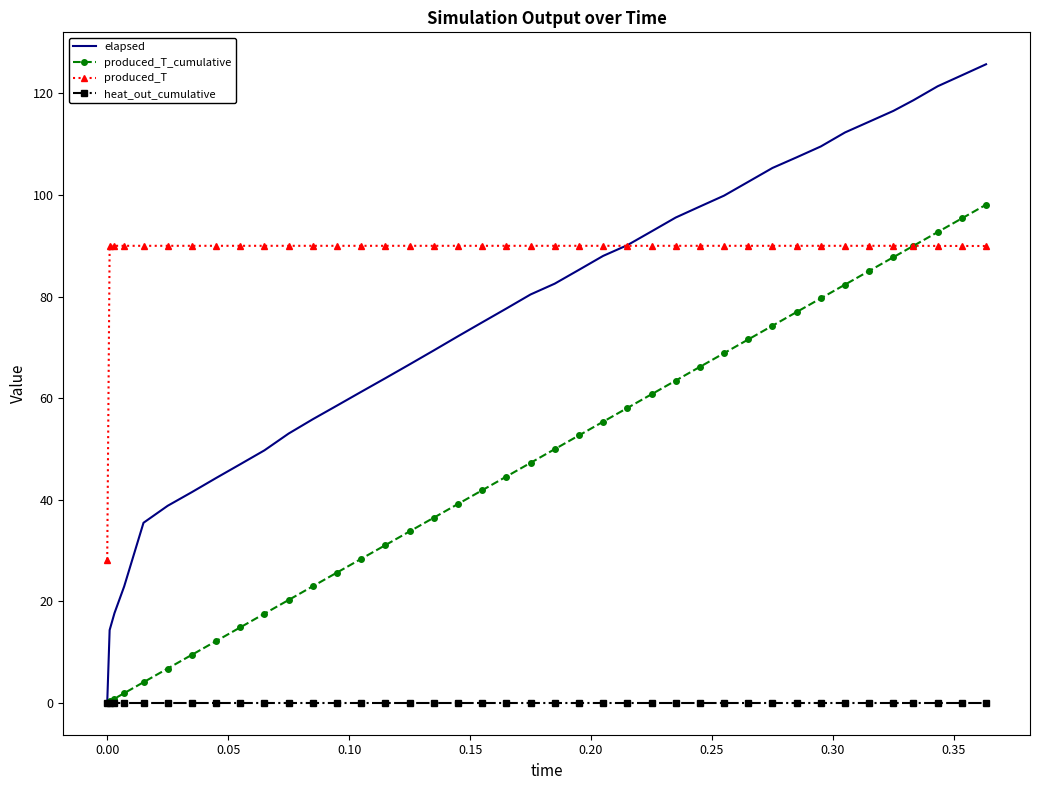

List the series in order of their peak value, highest first.

elapsed, produced_T_cumulative, produced_T, heat_out_cumulative